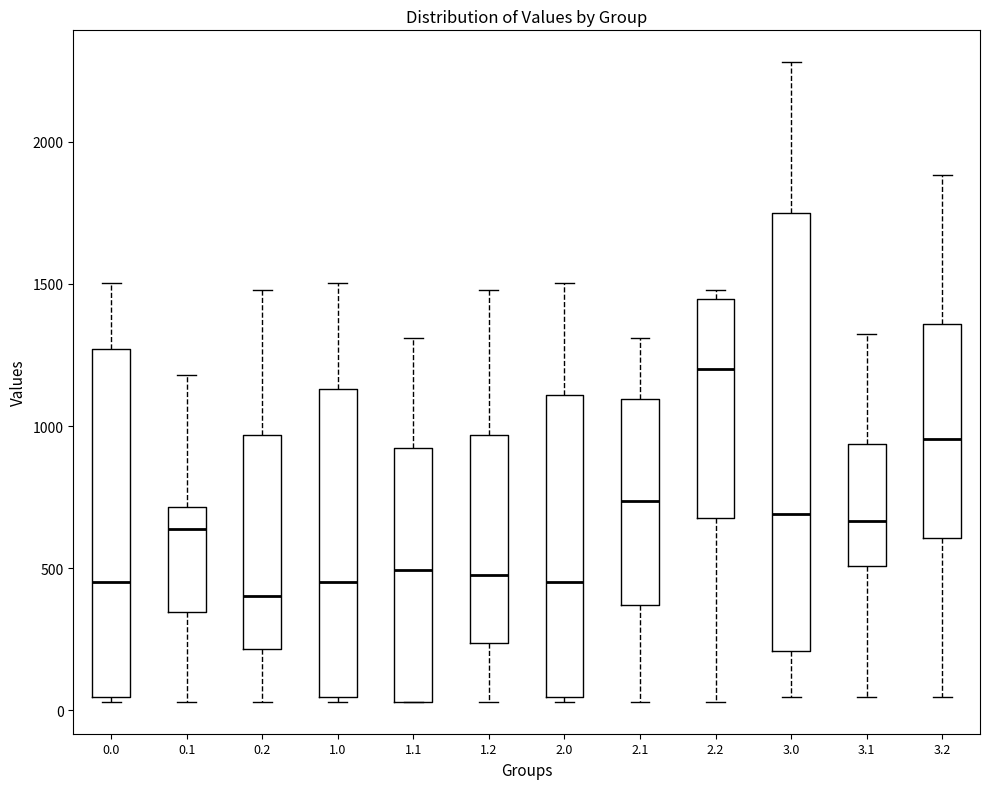

Where does the median line of the box at x = 0.1 sit on the y-axis? The values are not printed on the chart, so give them approximately, as read against the axis.

650